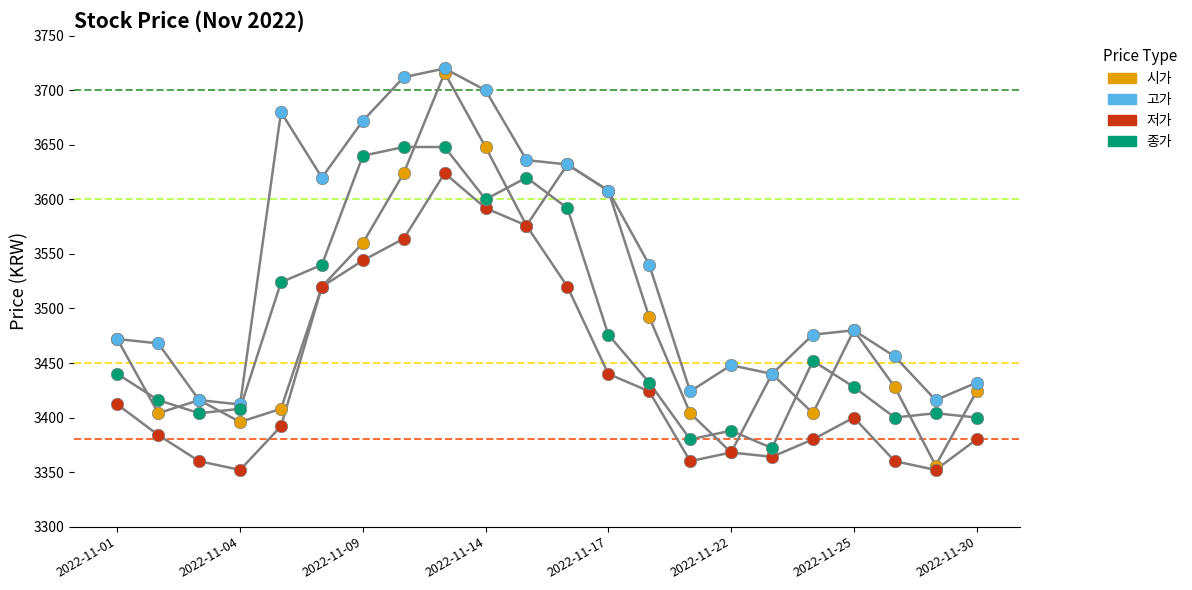

Which series has the largest Y range (max minus min)?

시가